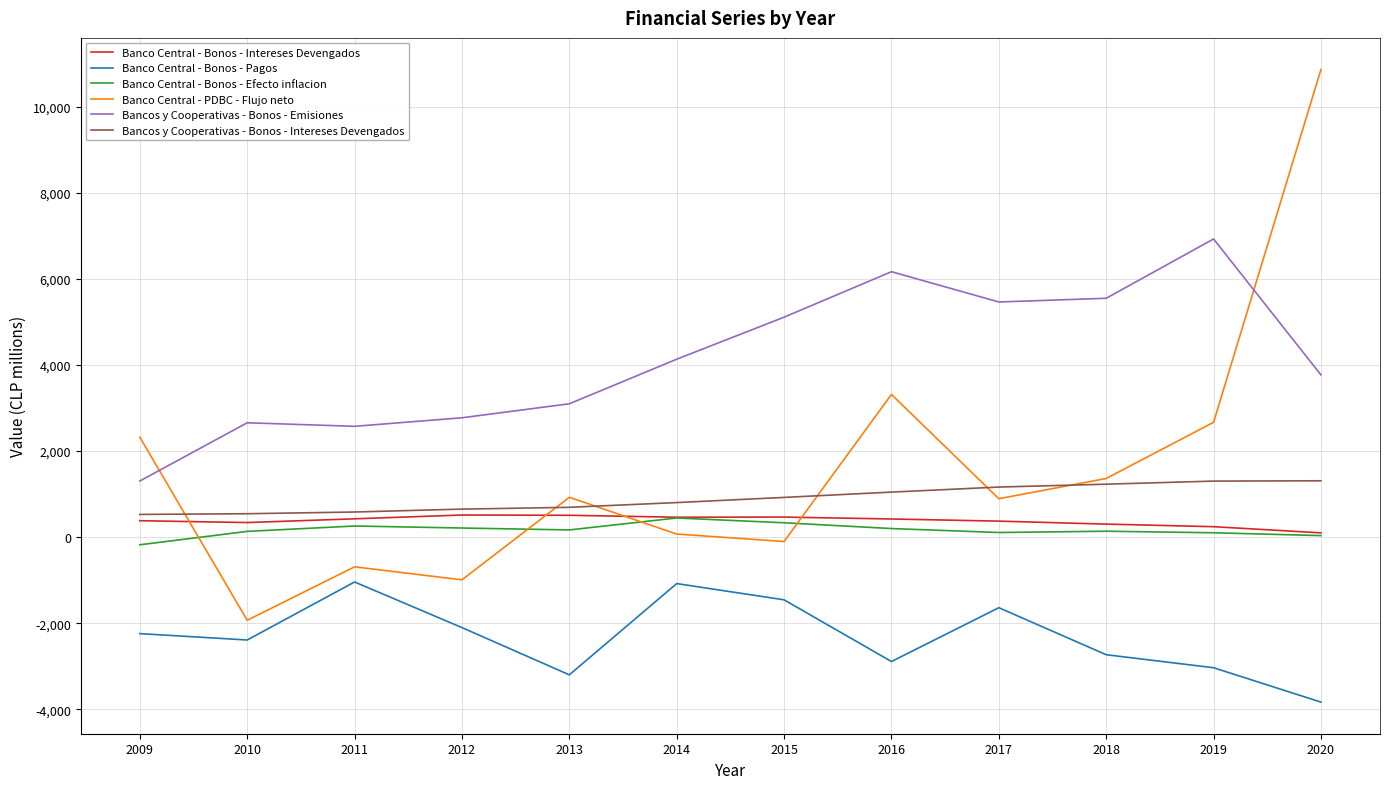

At which label does Bancos y Cooperativas - Bonos - Emisiones reach its peak?

2019